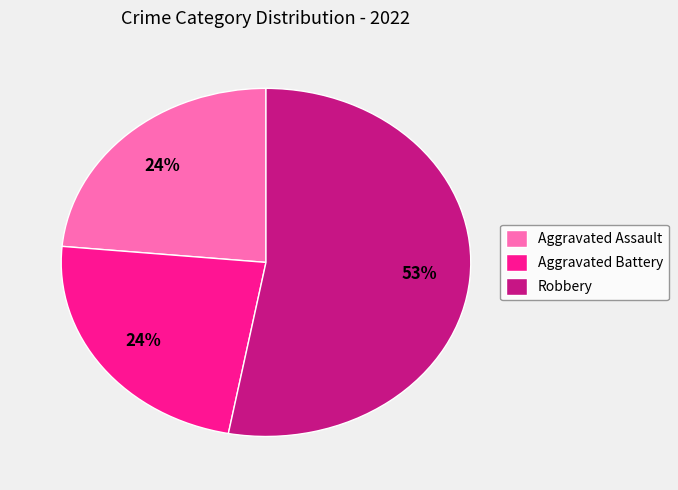

Do Aggravated Battery and Aggravated Assault together represent more than half of the pie?

No